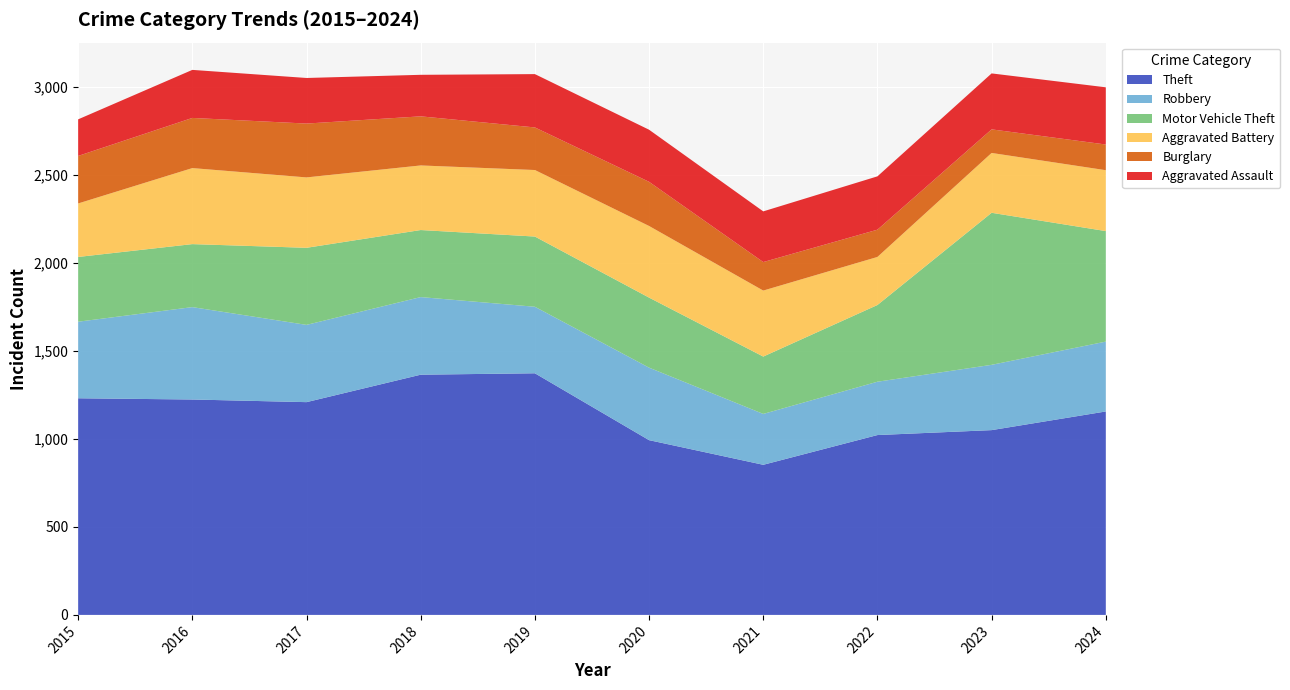

Reading left to right, list all the values displayed in this chart.

Theft: 1231	1224	1209	1365	1373	993	853	1022	1050	1156
Robbery: 435	525	439	441	378	412	289	303	371	397
Motor Vehicle Theft: 368	358	438	381	399	398	326	436	864	628
Aggravated Battery: 304	432	400	367	378	407	375	273	340	346
Burglary: 270	285	306	279	242	251	162	155	134	146
Aggravated Assault: 208	273	259	236	303	296	288	303	318	325